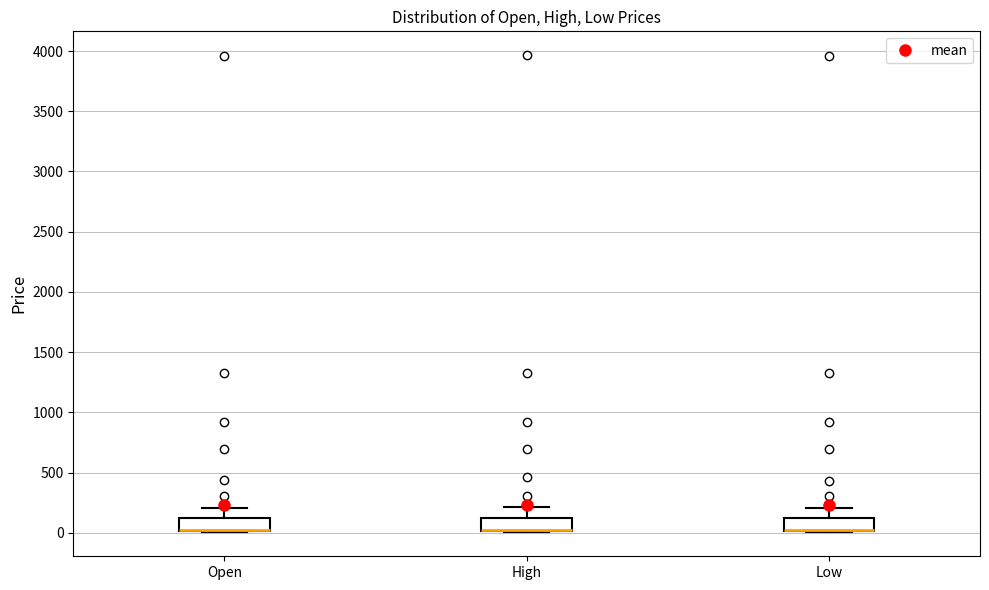

Where is the lower edge of the box for High on the y-axis? The values are not printed on the chart, so give them approximately, as read against the axis.

0